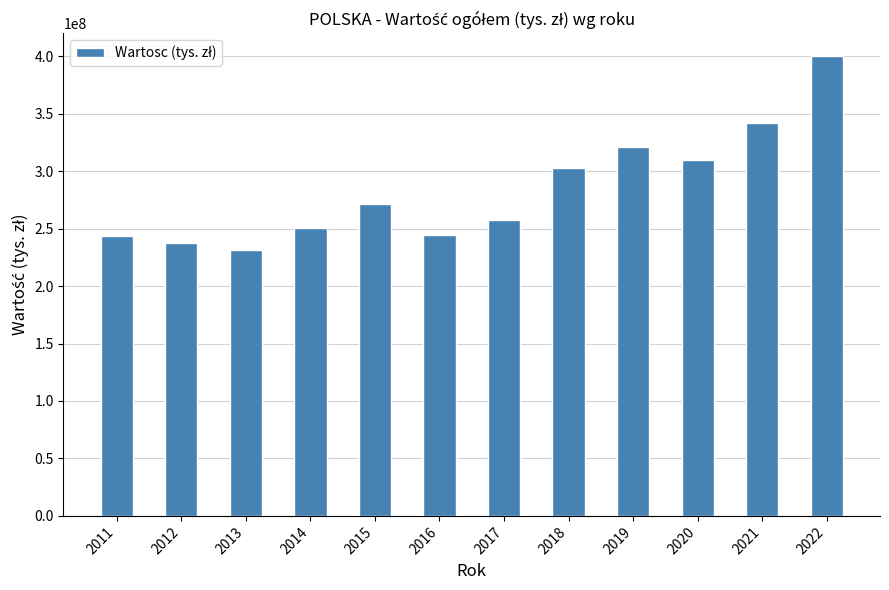

Read the value at 2012, to the nearest 10.

237627290